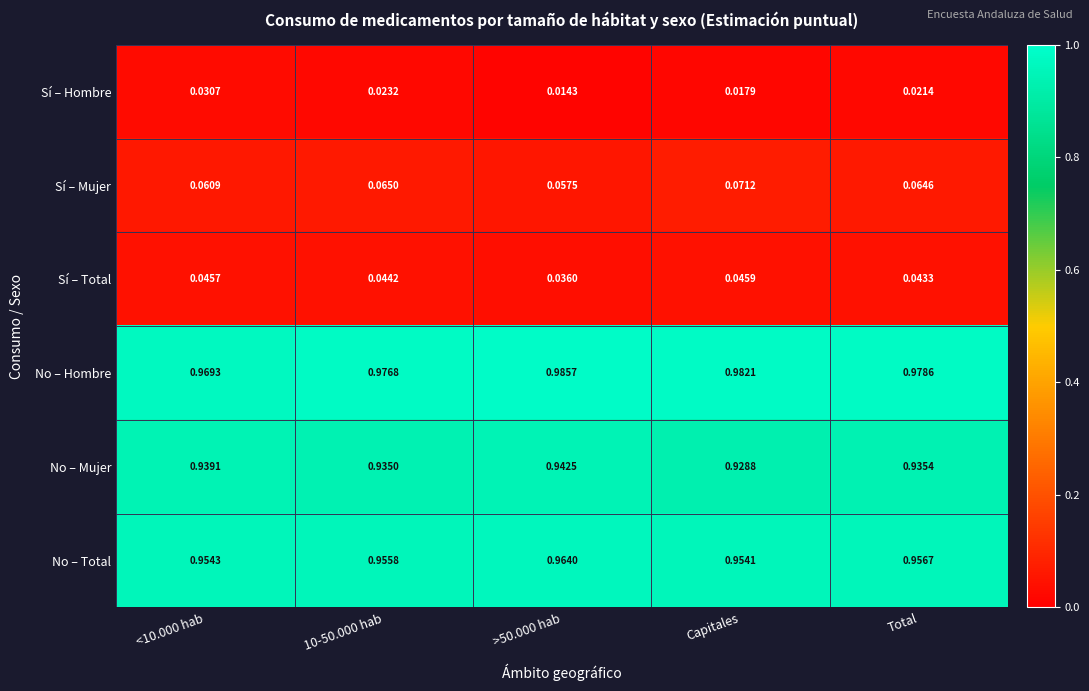

Rank the series at Capitales from lowest to highest value.

Sí – Hombre, Sí – Total, Sí – Mujer, No – Mujer, No – Total, No – Hombre